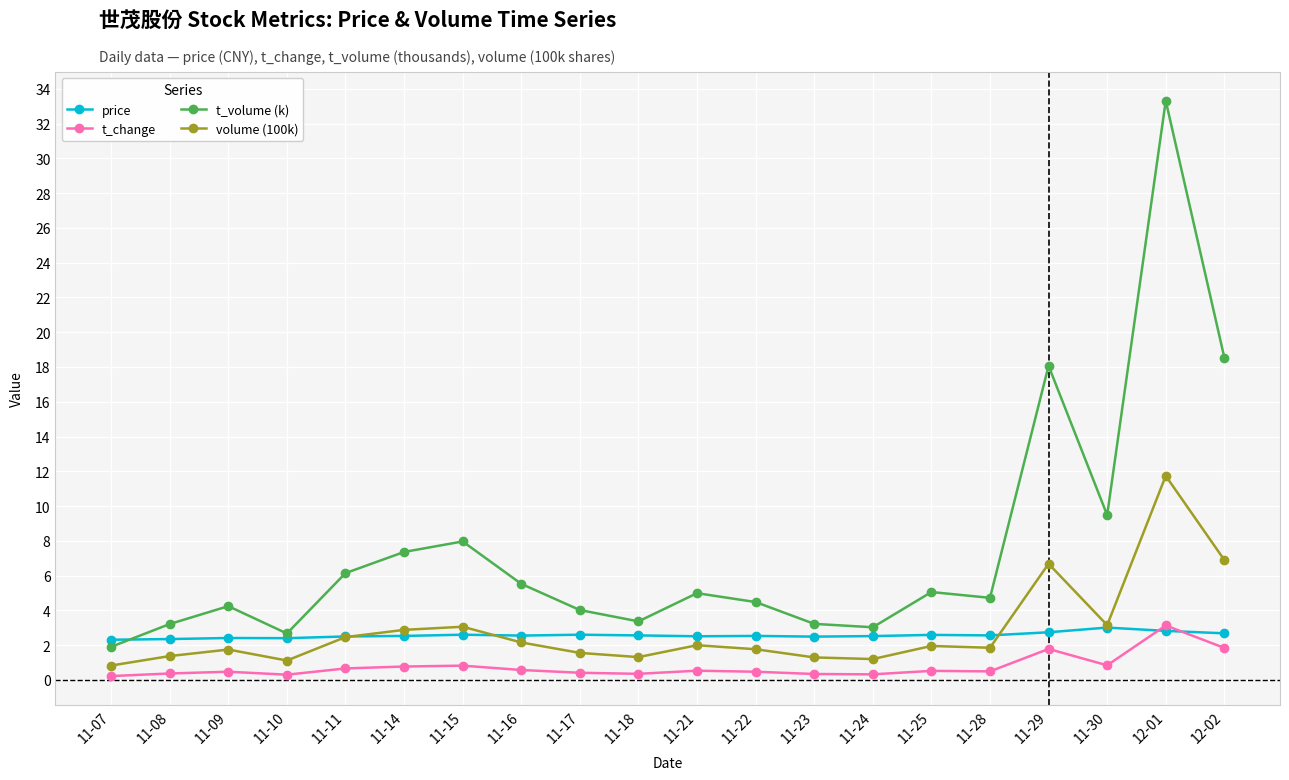

Which label corresponds to the largest value in the chart?

12-01